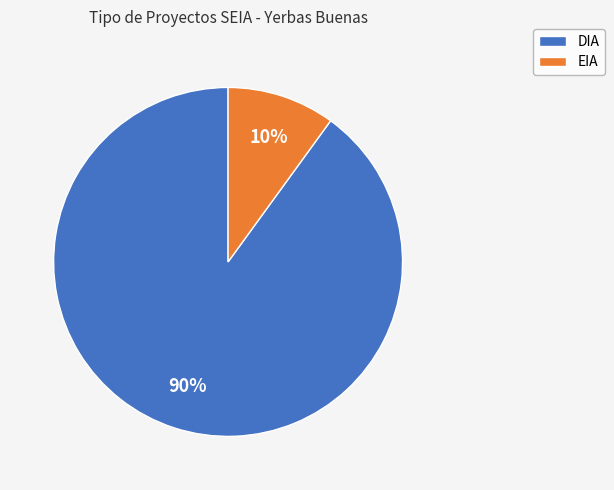

To the nearest percent, what percentage of the pie is EIA?

10%